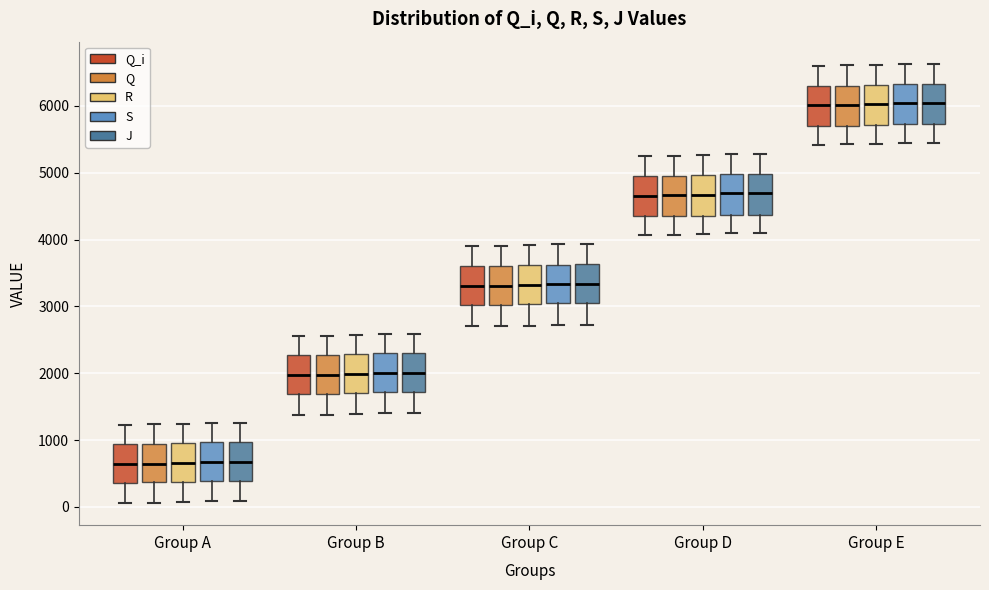

Where is the upper edge of the box for Group A (S) on the y-axis? The values are not printed on the chart, so give them approximately, as read against the axis.

1000